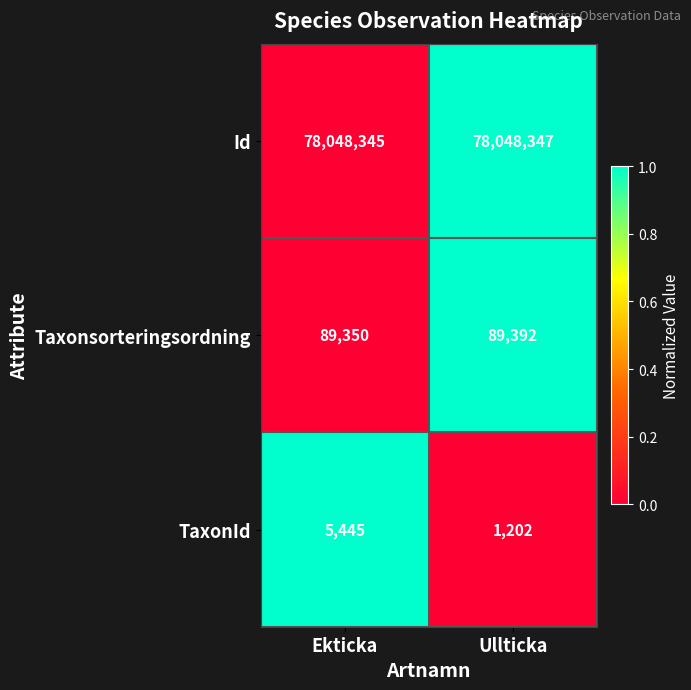

Which series changed the most between Ekticka and Ullticka?

TaxonId